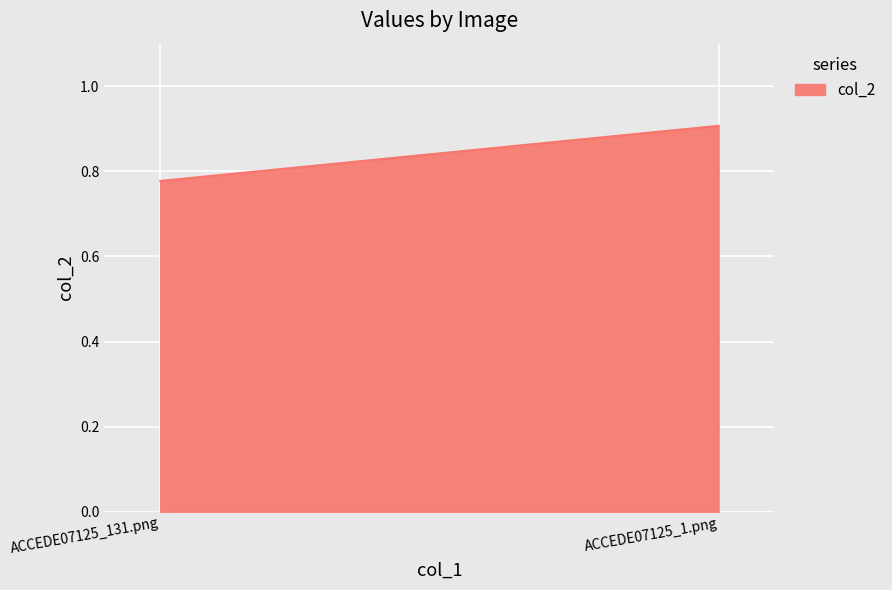

Rank the categories by value from lowest to highest.

ACCEDE07125_131.png, ACCEDE07125_1.png